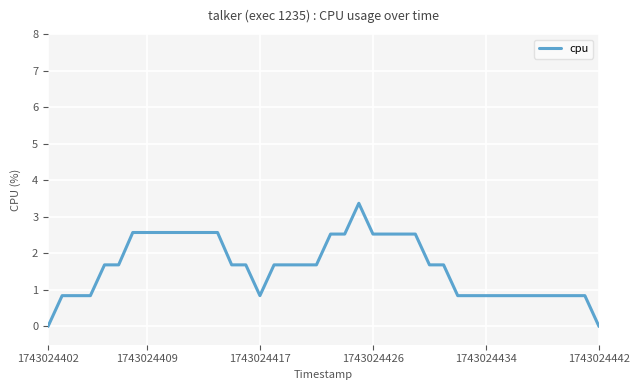

What is the average value?

1.6